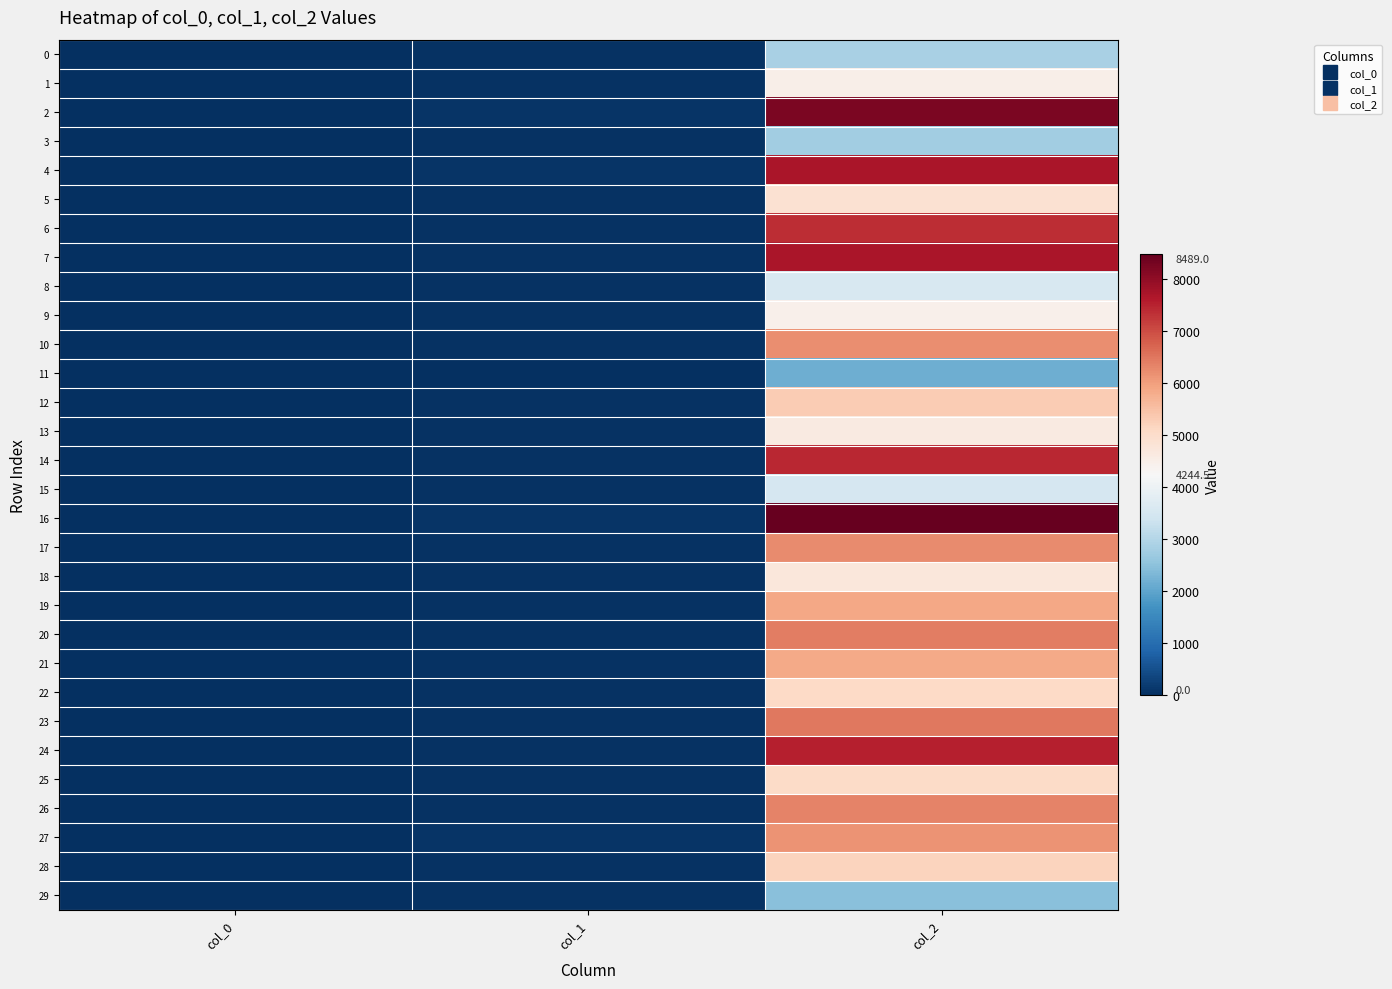

Reading left to right, extract all data points from this chart.

0: col_0=0	col_1=41	col_2=2867
1: col_0=1	col_1=54	col_2=4495
2: col_0=2	col_1=77	col_2=8243
3: col_0=3	col_1=42	col_2=2764
4: col_0=4	col_1=72	col_2=7715
5: col_0=5	col_1=53	col_2=4905
6: col_0=6	col_1=59	col_2=7363
7: col_0=7	col_1=60	col_2=7725
8: col_0=8	col_1=45	col_2=3557
9: col_0=9	col_1=45	col_2=4474
10: col_0=10	col_1=48	col_2=6212
11: col_0=11	col_1=19	col_2=2158
12: col_0=12	col_1=43	col_2=5307
13: col_0=13	col_1=59	col_2=4631
14: col_0=14	col_1=63	col_2=7456
15: col_0=15	col_1=38	col_2=3532
16: col_0=16	col_1=79	col_2=8489
17: col_0=17	col_1=63	col_2=6241
18: col_0=18	col_1=50	col_2=4726
19: col_0=19	col_1=44	col_2=5878
20: col_0=20	col_1=55	col_2=6407
21: col_0=21	col_1=57	col_2=5845
22: col_0=22	col_1=38	col_2=5094
23: col_0=23	col_1=57	col_2=6488
24: col_0=24	col_1=62	col_2=7544
25: col_0=25	col_1=55	col_2=5044
26: col_0=26	col_1=51	col_2=6341
27: col_0=27	col_1=69	col_2=6165
28: col_0=28	col_1=49	col_2=5177
29: col_0=29	col_1=44	col_2=2464